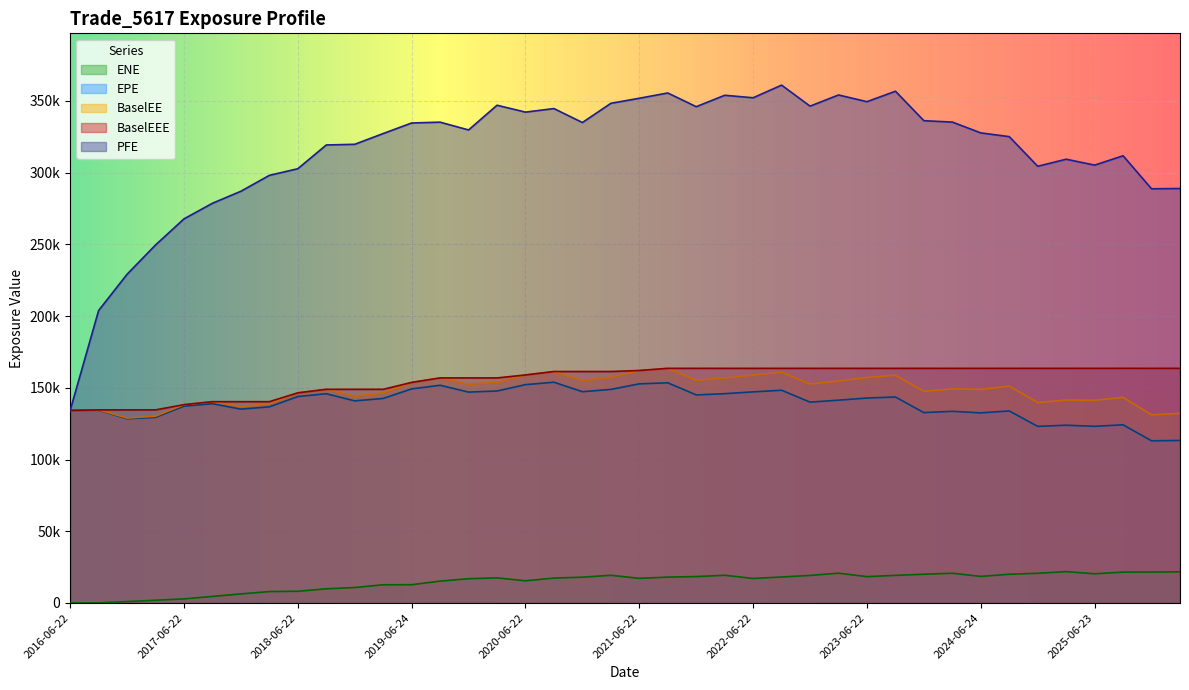

Reading left to right, what are all the values shown in this chart?

EPE: 2016-06-22=134261.0	2016-09-22=134382.0	2016-12-22=128441.0	2017-03-22=129443.0	2017-06-22=137176.0	2017-09-22=138912.0	2017-12-22=135158.0	2018-03-22=136751.0	2018-06-22=143928.0	2018-09-24=145898.0	2018-12-24=140901.0	2019-03-22=142605.0	2019-06-24=149270.0	2019-09-23=151791.0	2019-12-23=147033.0	2020-03-23=147790.0	2020-06-22=152220.0	2020-09-22=153915.0	2020-12-22=147294.0	2021-03-22=148901.0	2021-06-22=152779.0	2021-09-22=153518.0	2021-12-22=145057.0	2022-03-22=145925.0	2022-06-22=147181.0	2022-09-22=148317.0	2022-12-22=140029.0	2023-03-22=141393.0	2023-06-22=142884.0	2023-09-22=143606.0	2023-12-22=132726.0	2024-03-22=133632.0	2024-06-24=132533.0	2024-09-23=133886.0	2024-12-23=123132.0	2025-03-24=123940.0	2025-06-23=123176.0	2025-09-22=124220.0	2025-12-22=113051.0	2026-03-23=113320.0
PFE: 2016-06-22=134261.0	2016-09-22=203902.0	2016-12-22=229178.0	2017-03-22=249585.0	2017-06-22=267786.0	2017-09-22=278674.0	2017-12-22=287048.0	2018-03-22=298125.0	2018-06-22=302759.0	2018-09-24=319312.0	2018-12-24=319778.0	2019-03-22=327277.0	2019-06-24=334646.0	2019-09-23=335206.0	2019-12-23=329780.0	2020-03-23=347011.0	2020-06-22=342213.0	2020-09-22=344684.0	2020-12-22=334962.0	2021-03-22=348349.0	2021-06-22=351880.0	2021-09-22=355558.0	2021-12-22=345998.0	2022-03-22=353955.0	2022-06-22=352224.0	2022-09-22=361034.0	2022-12-22=346385.0	2023-03-22=354175.0	2023-06-22=349486.0	2023-09-22=356790.0	2023-12-22=336240.0	2024-03-22=335259.0	2024-06-24=327728.0	2024-09-23=325119.0	2024-12-23=304448.0	2025-03-24=309383.0	2025-06-23=305271.0	2025-09-22=311770.0	2025-12-22=288765.0	2026-03-23=288966.0
BaselEE: 2016-06-22=134261.0	2016-09-22=134635.0	2016-12-22=128923.0	2017-03-22=130190.0	2017-06-22=138273.0	2017-09-22=140347.0	2017-12-22=136892.0	2018-03-22=138846.0	2018-06-22=146500.0	2018-09-24=148961.0	2018-12-24=144289.0	2019-03-22=146457.0	2019-06-24=153775.0	2019-09-23=156905.0	2019-12-23=152506.0	2020-03-23=153814.0	2020-06-22=158964.0	2020-09-22=161370.0	2020-12-22=155036.0	2021-03-22=157335.0	2021-06-22=162074.0	2021-09-22=163582.0	2021-12-22=155248.0	2022-03-22=156857.0	2022-06-22=158913.0	2022-09-22=160903.0	2022-12-22=152628.0	2023-03-22=154834.0	2023-06-22=157214.0	2023-09-22=158828.0	2023-12-22=147551.0	2024-03-22=149324.0	2024-06-24=148884.0	2024-09-23=151205.0	2024-12-23=139800.0	2025-03-24=141467.0	2025-06-23=141344.0	2025-09-22=143337.0	2025-12-22=131178.0	2026-03-23=132225.0
ENE: 2016-06-22=0.0	2016-09-22=64.3	2016-12-22=969.6	2017-03-22=1925.5	2017-06-22=2854.2	2017-09-22=4570.6	2017-12-22=6327.4	2018-03-22=7968.4	2018-06-22=8171.9	2018-09-24=9891.1	2018-12-24=10773.7	2019-03-22=12717.3	2019-06-24=12748.1	2019-09-23=15256.0	2019-12-23=16938.6	2020-03-23=17501.4	2020-06-22=15486.6	2020-09-22=17362.5	2020-12-22=17995.9	2021-03-22=19321.8	2021-06-22=17186.1	2021-09-22=18048.5	2021-12-22=18421.2	2022-03-22=19332.8	2022-06-22=17098.2	2022-09-22=18126.9	2022-12-22=19212.1	2023-03-22=20792.2	2023-06-22=18362.4	2023-09-22=19271.5	2023-12-22=20048.7	2024-03-22=20757.6	2024-06-24=18541.4	2024-09-23=20038.4	2024-12-23=20722.7	2025-03-24=21861.2	2025-06-23=20350.3	2025-09-22=21526.5	2025-12-22=21559.1	2026-03-23=21729.3
BaselEEE: 2016-06-22=134261.0	2016-09-22=134635.0	2016-12-22=134635.0	2017-03-22=134635.0	2017-06-22=138273.0	2017-09-22=140347.0	2017-12-22=140347.0	2018-03-22=140347.0	2018-06-22=146500.0	2018-09-24=148961.0	2018-12-24=148961.0	2019-03-22=148961.0	2019-06-24=153775.0	2019-09-23=156905.0	2019-12-23=156905.0	2020-03-23=156905.0	2020-06-22=158964.0	2020-09-22=161370.0	2020-12-22=161370.0	2021-03-22=161370.0	2021-06-22=162074.0	2021-09-22=163582.0	2021-12-22=163582.0	2022-03-22=163582.0	2022-06-22=163582.0	2022-09-22=163582.0	2022-12-22=163582.0	2023-03-22=163582.0	2023-06-22=163582.0	2023-09-22=163582.0	2023-12-22=163582.0	2024-03-22=163582.0	2024-06-24=163582.0	2024-09-23=163582.0	2024-12-23=163582.0	2025-03-24=163582.0	2025-06-23=163582.0	2025-09-22=163582.0	2025-12-22=163582.0	2026-03-23=163582.0